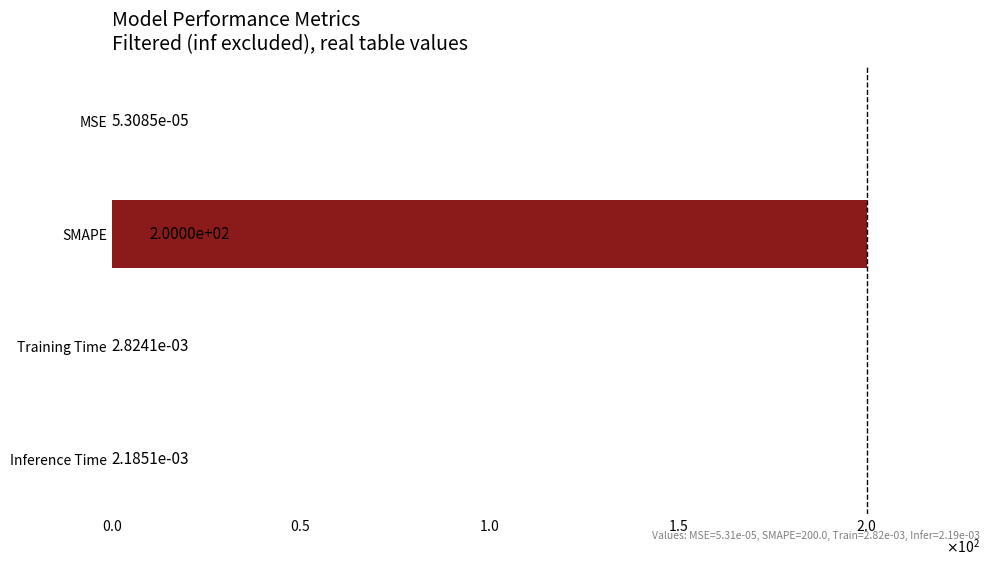

What is the difference between the maximum and second lowest values?

200.0